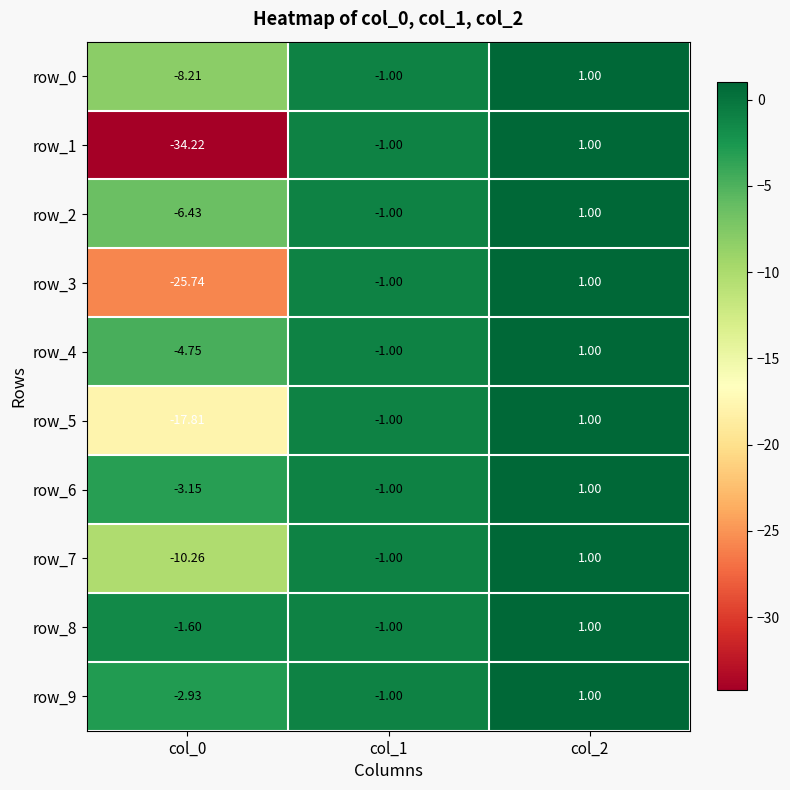

What is the average value of the row_7 series?

-3.4